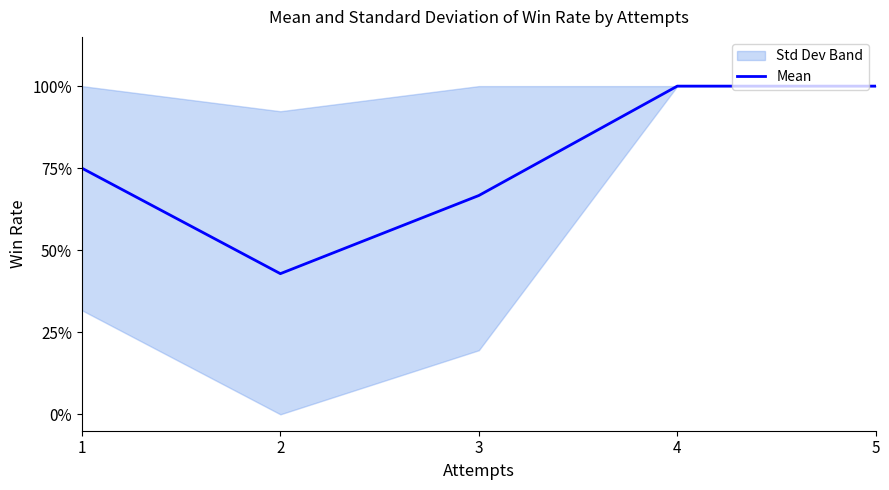

Rank the categories by value from highest to lowest.

4, 5, 1, 3, 2